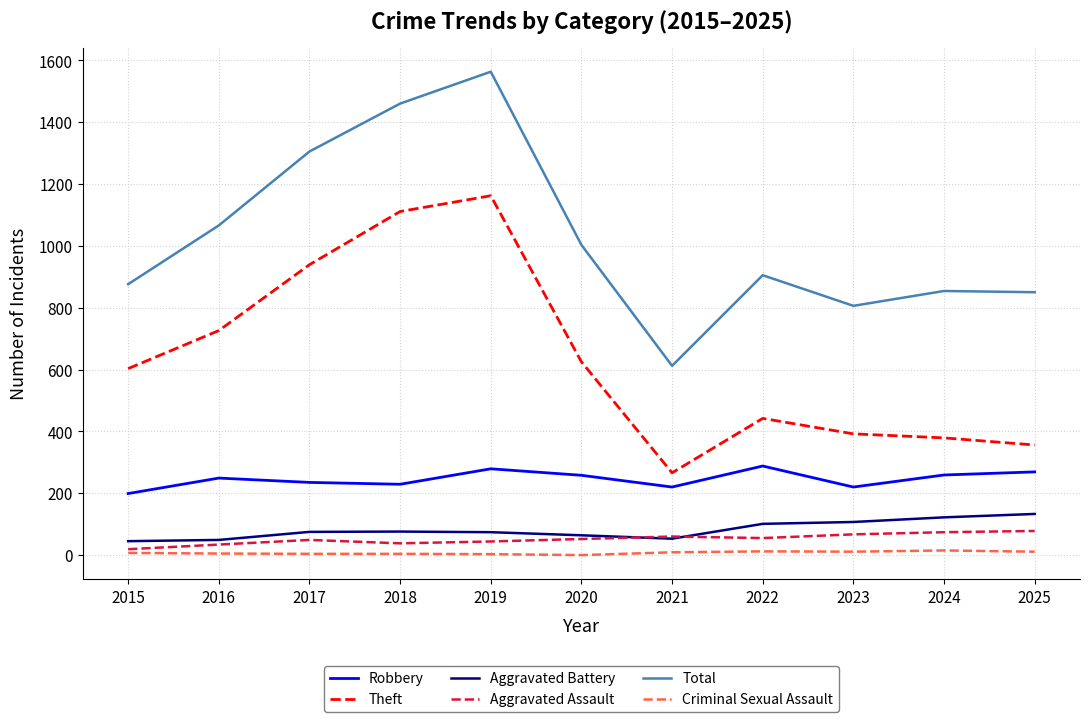

What is the difference between the maximum and minimum values in the Aggravated Assault series?

59